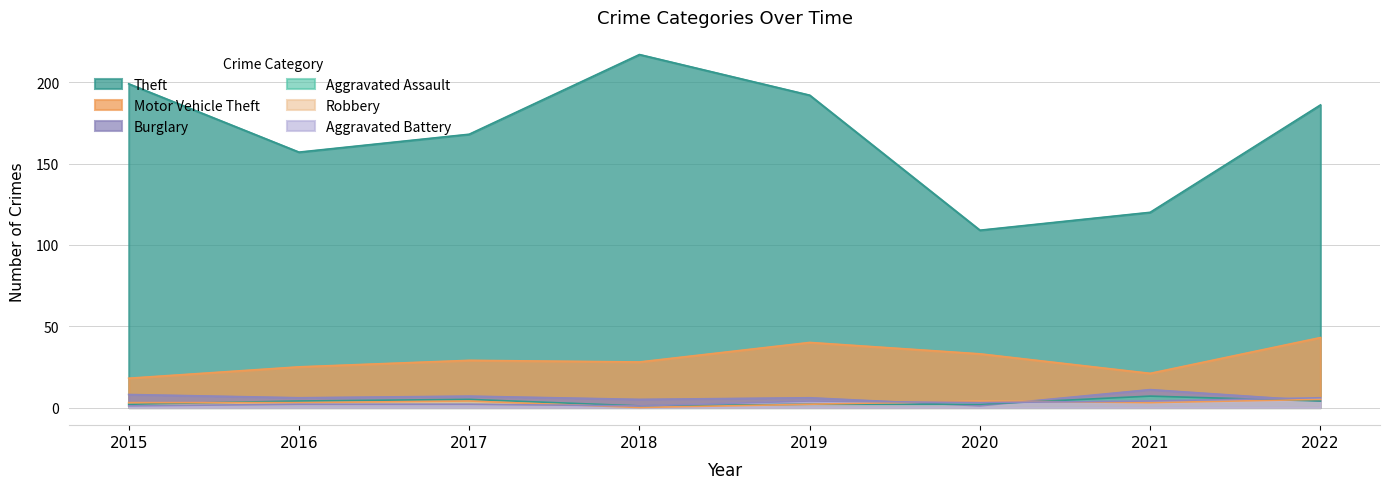

True or false: Aggravated Battery and Aggravated Assault intersect in this chart.

True